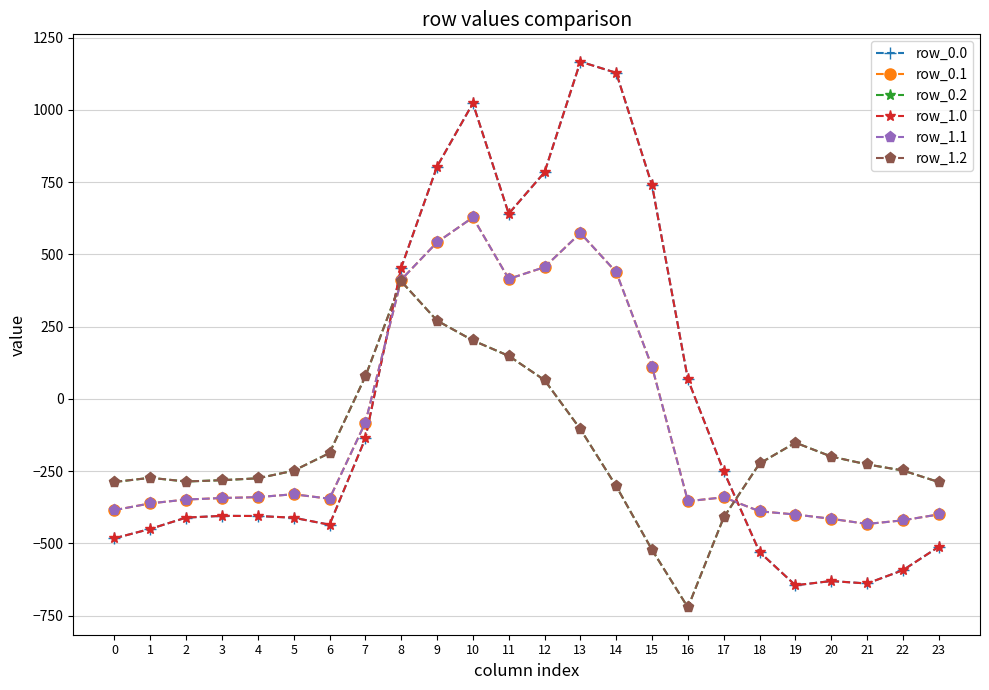

Does the chart have visible grid lines?

Yes